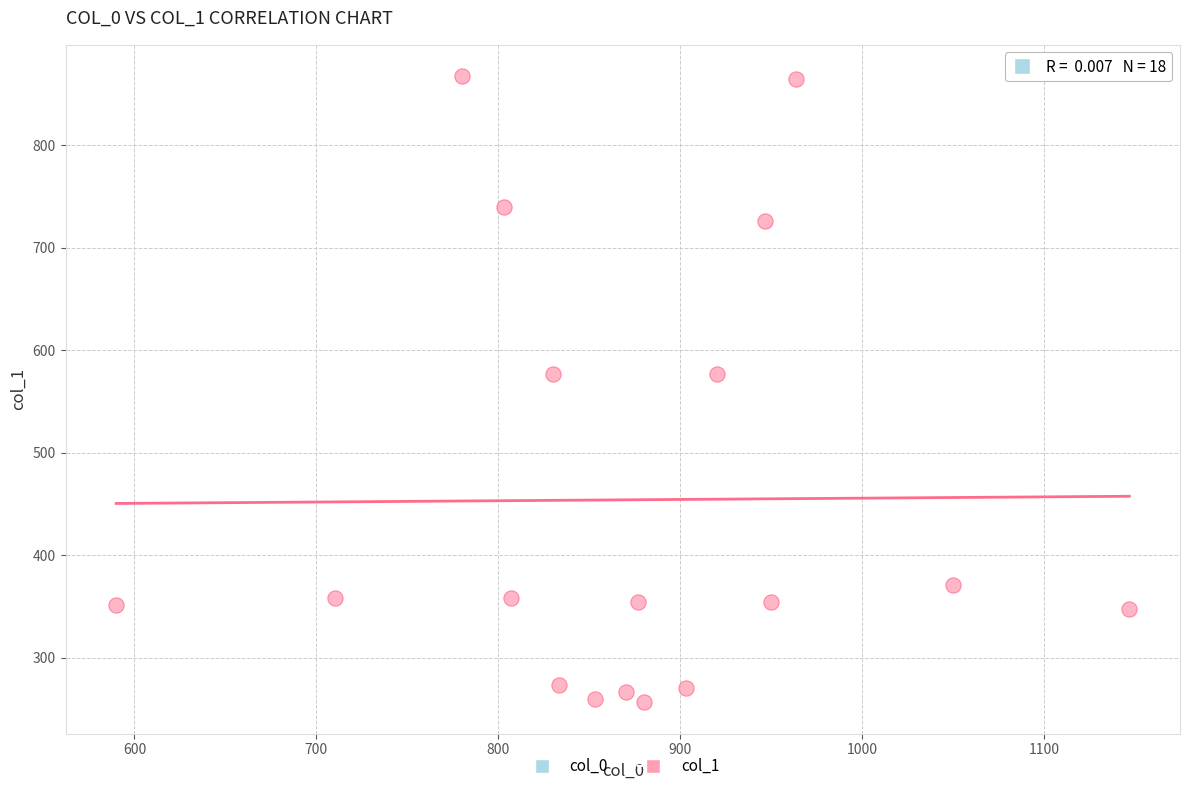

What is the range of Y values (max minus min)?

610.9